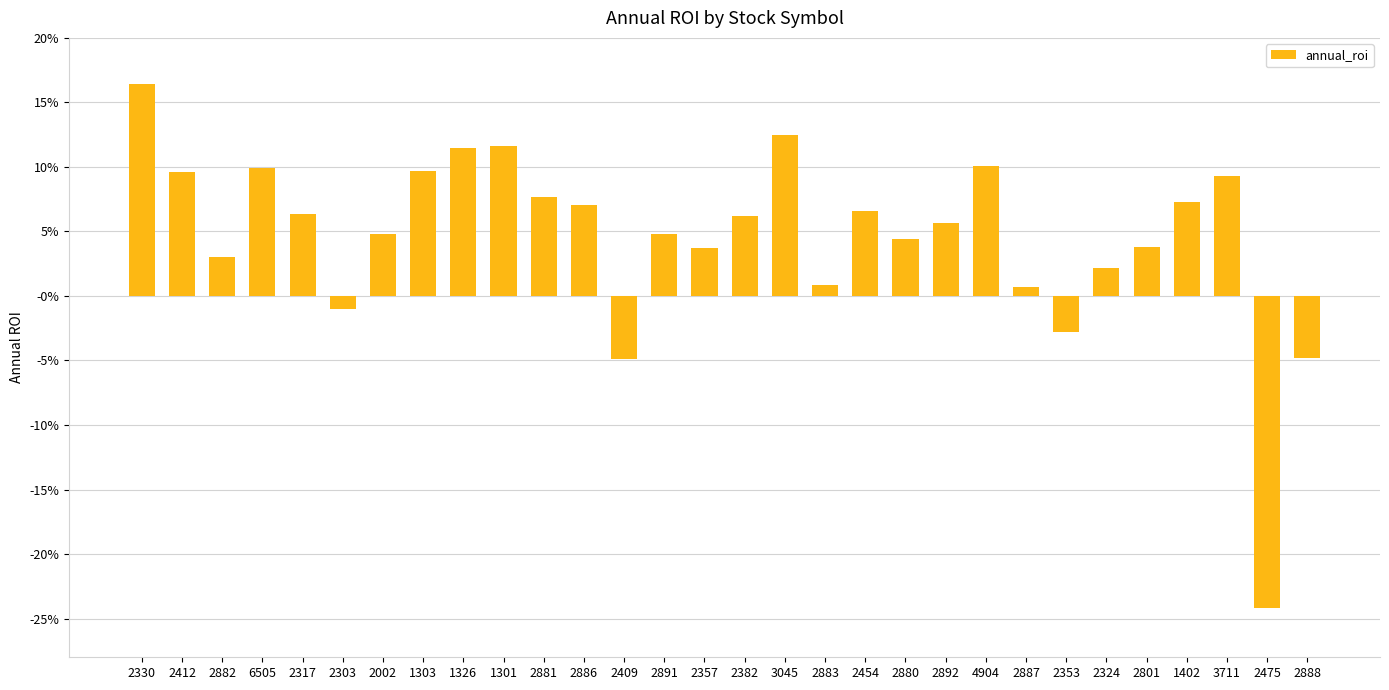

Does the chart contain any negative values?

Yes